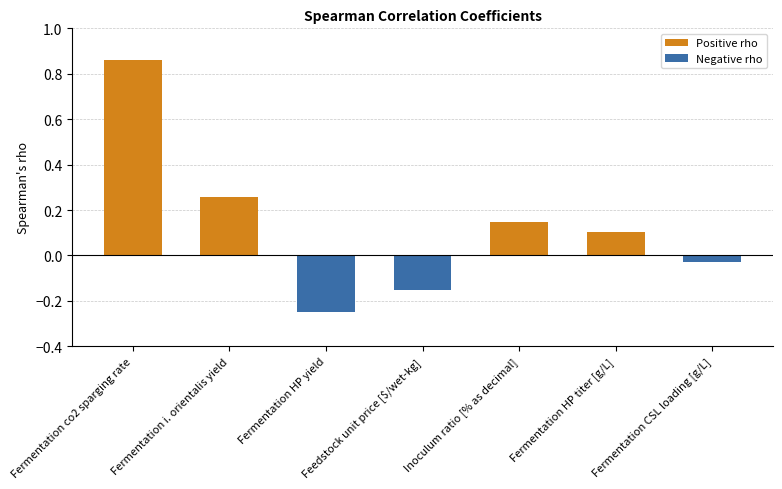

What is the difference between the Negative rho values at Fermentation HP yield and Fermentation CSL loading [g/L]?

0.2